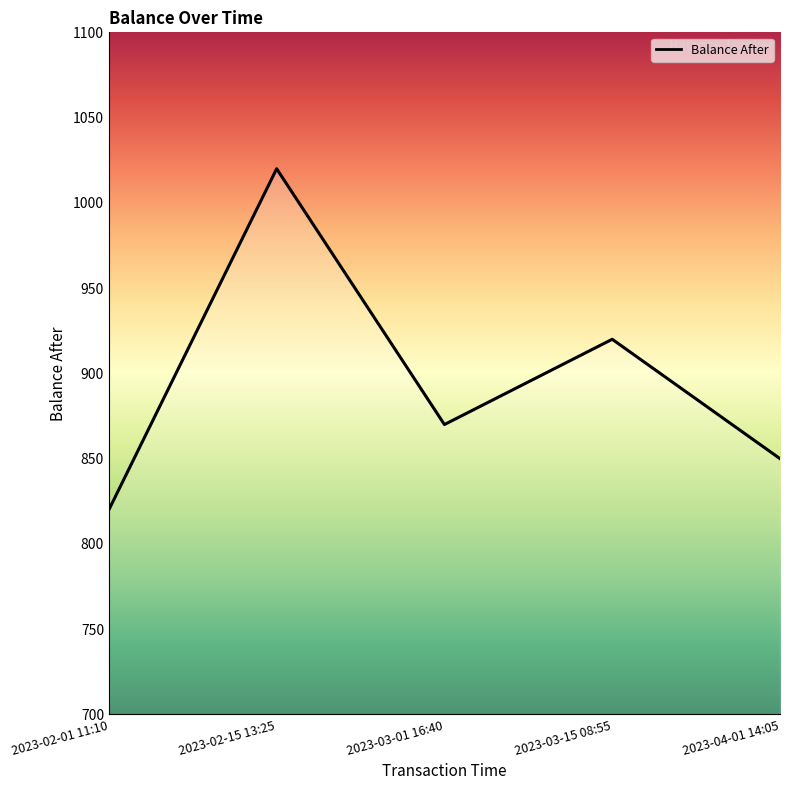

Reading right to left, what are all the values shown in this chart?

2023-04-01 14:05=850	2023-03-15 08:55=920	2023-03-01 16:40=870	2023-02-15 13:25=1020	2023-02-01 11:10=820